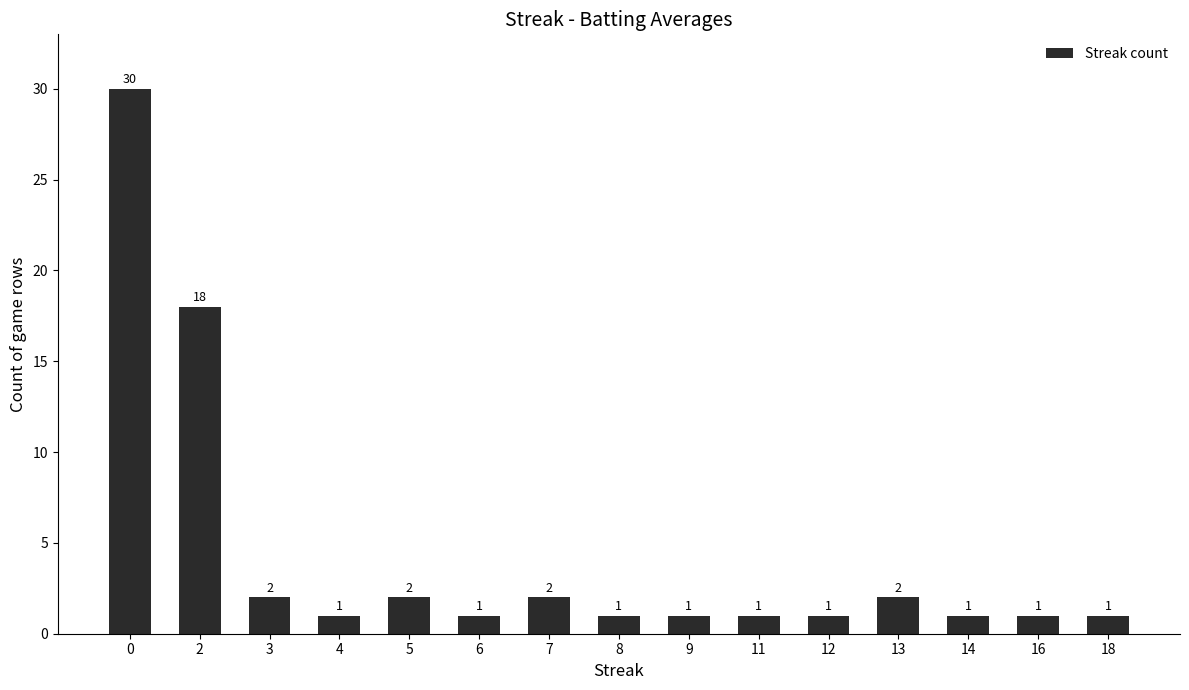

Reading left to right, what are all the values shown in this chart?

30	18	2	1	2	1	2	1	1	1	1	2	1	1	1